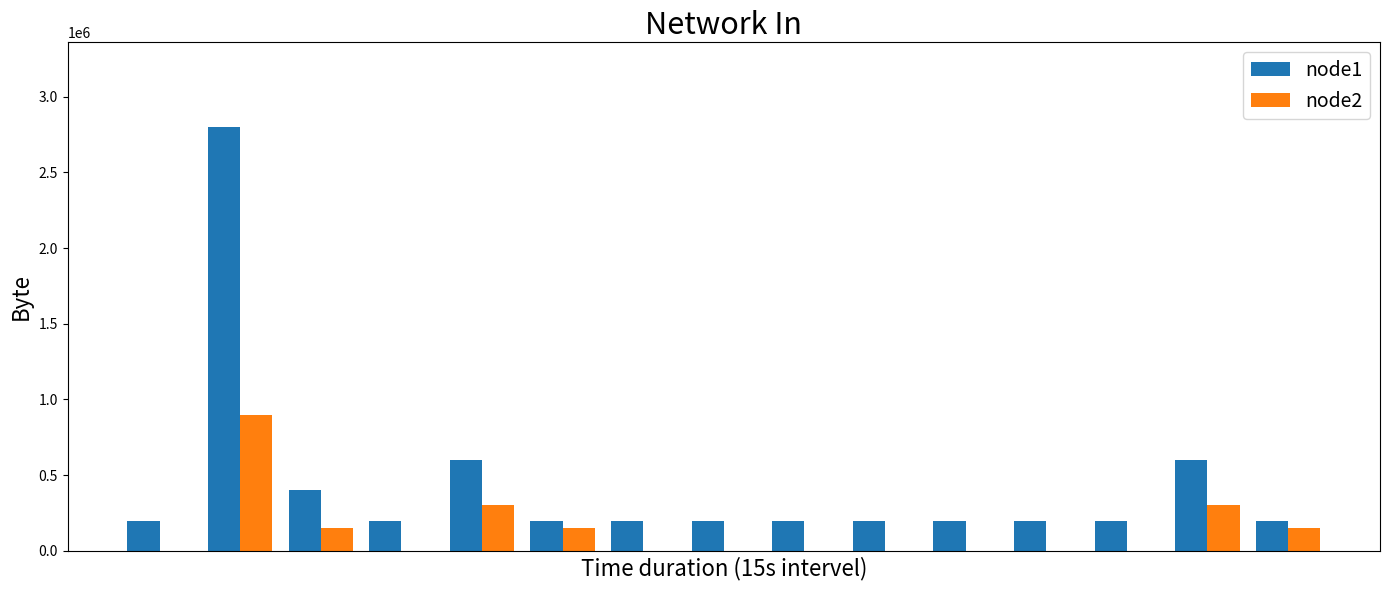

Are the bars grouped side by side (vs. stacked)?

Yes